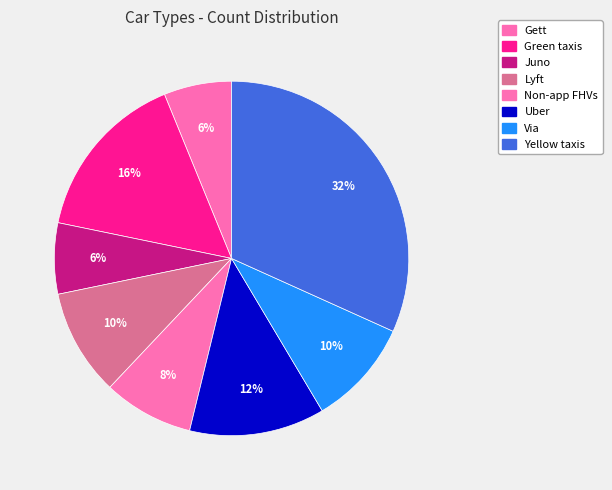

The Non-app FHVs slice represents 8% of the pie. True or false?

True